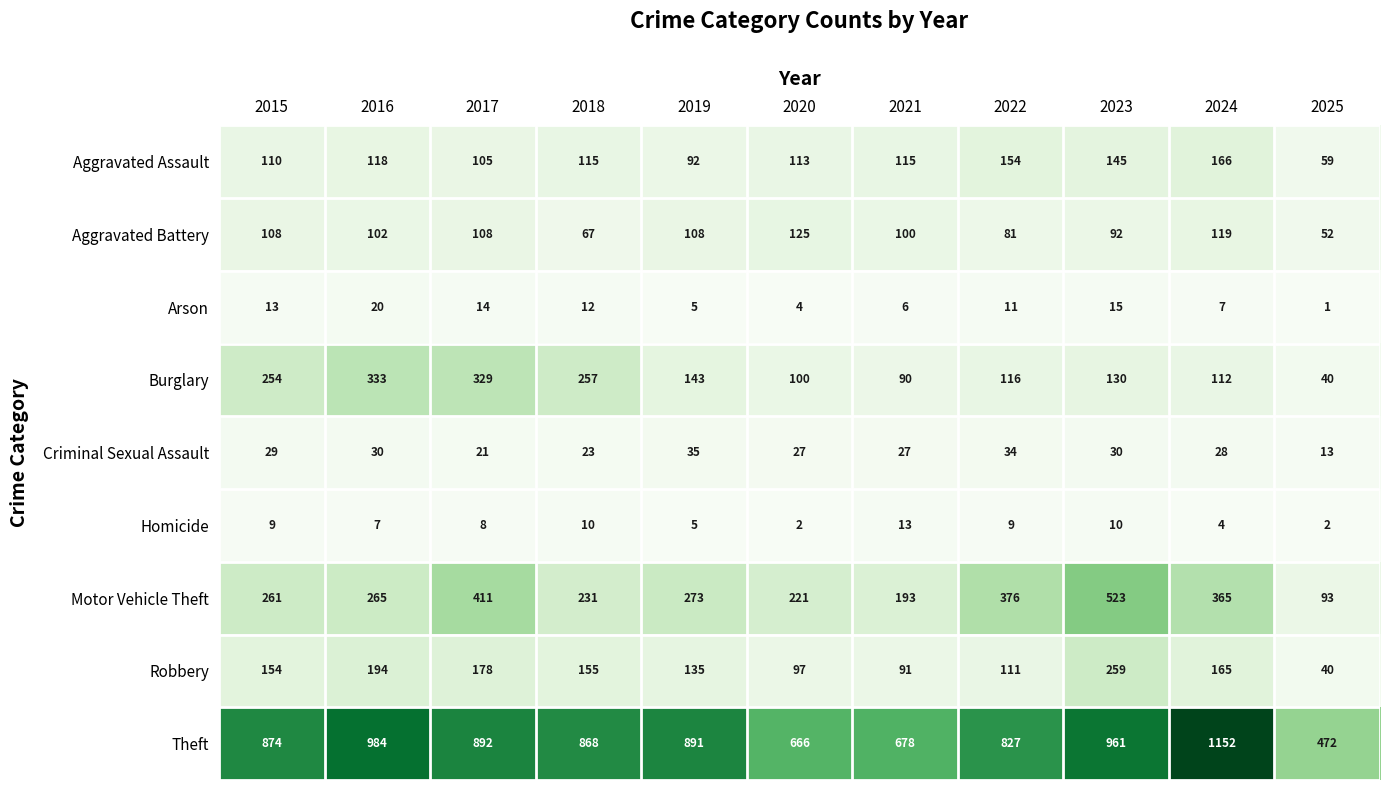

List the series in order of their peak value, lowest first.

Homicide, Arson, Criminal Sexual Assault, Aggravated Battery, Aggravated Assault, Robbery, Burglary, Motor Vehicle Theft, Theft